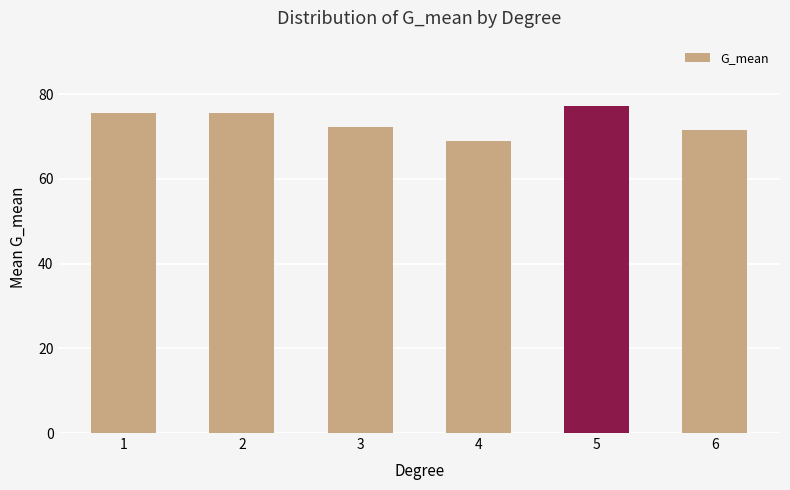

Is it true that the value at 1 is 75.6?

True